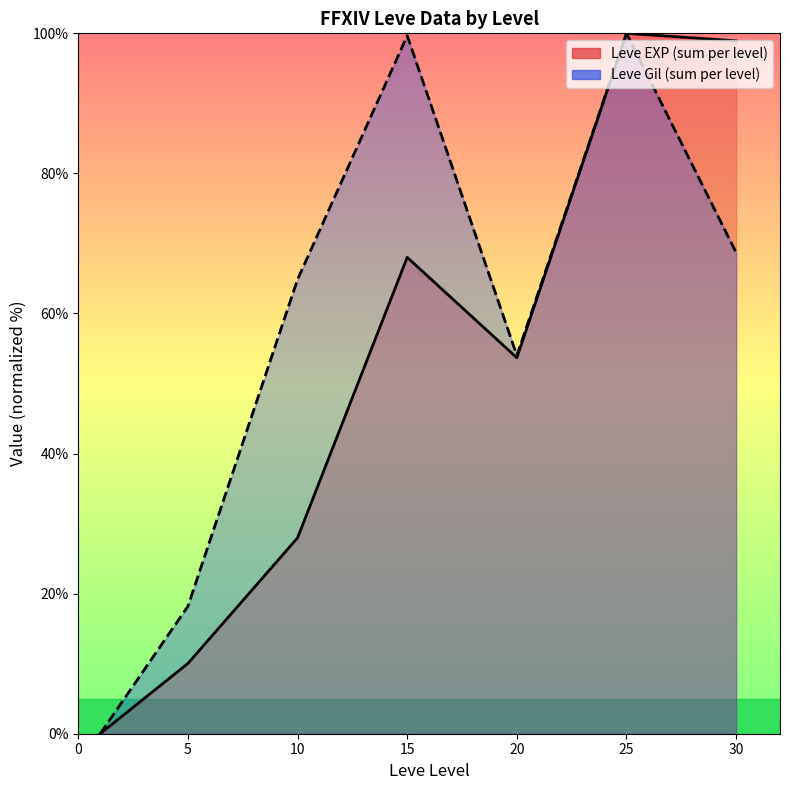

Rank the series by their average value, from lowest to highest.

Leve EXP (line), Leve Gil (line)